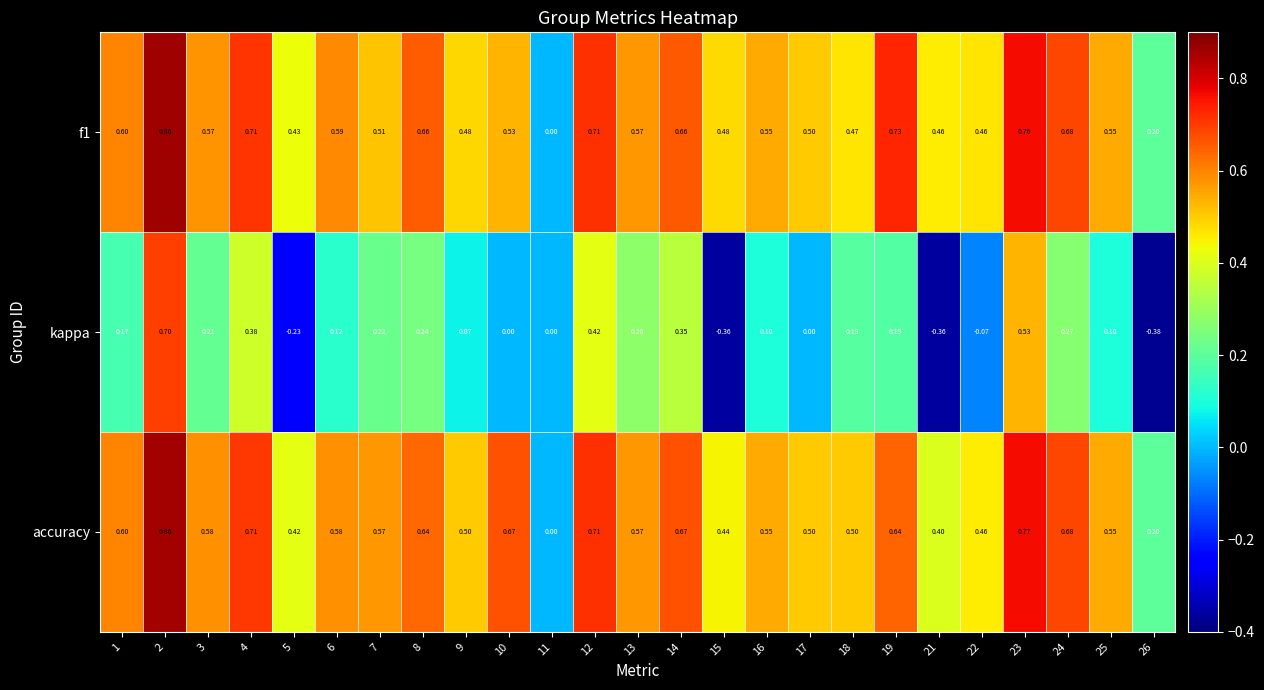

Between 9 and 22, which series saw the biggest shift?

kappa